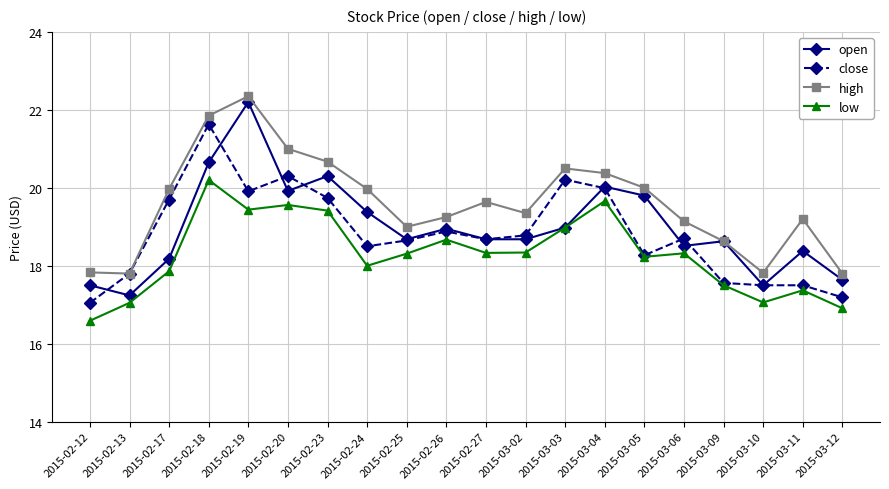

At 2015-02-17, list the series in order from smallest to largest.

low, open, close, high